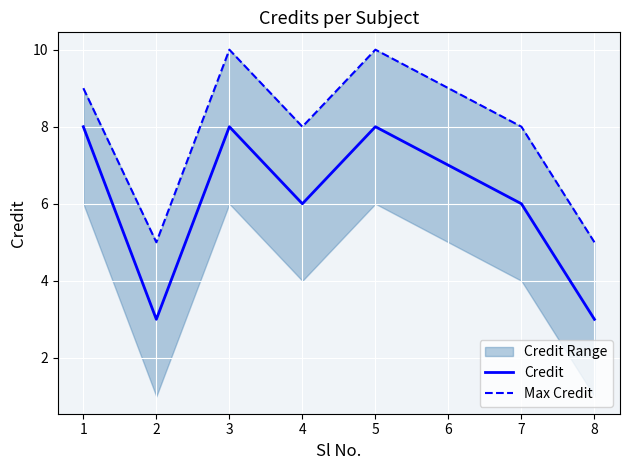

True or false: Credit and Max Credit intersect in this chart.

False